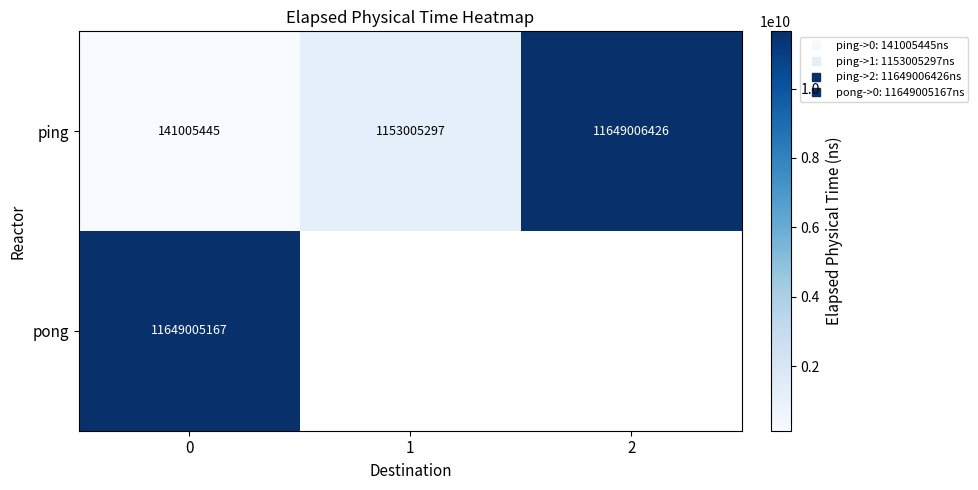

At which label is ping closest to 5895005935?

1